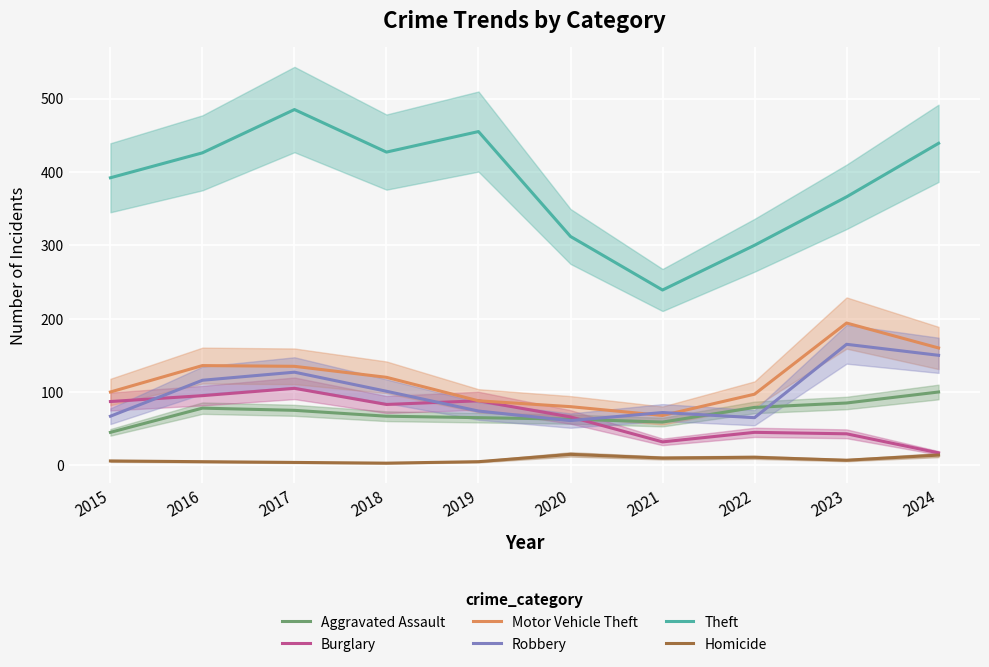

At which category does Burglary reach its first local valley?

2018